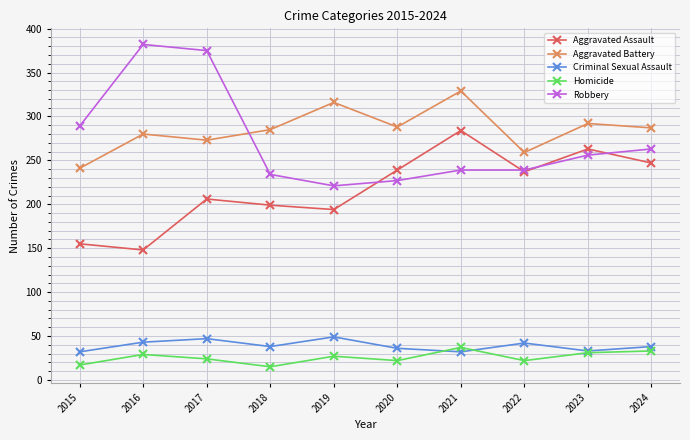

Which series changed the most between 2021 and 2022?

Aggravated Battery